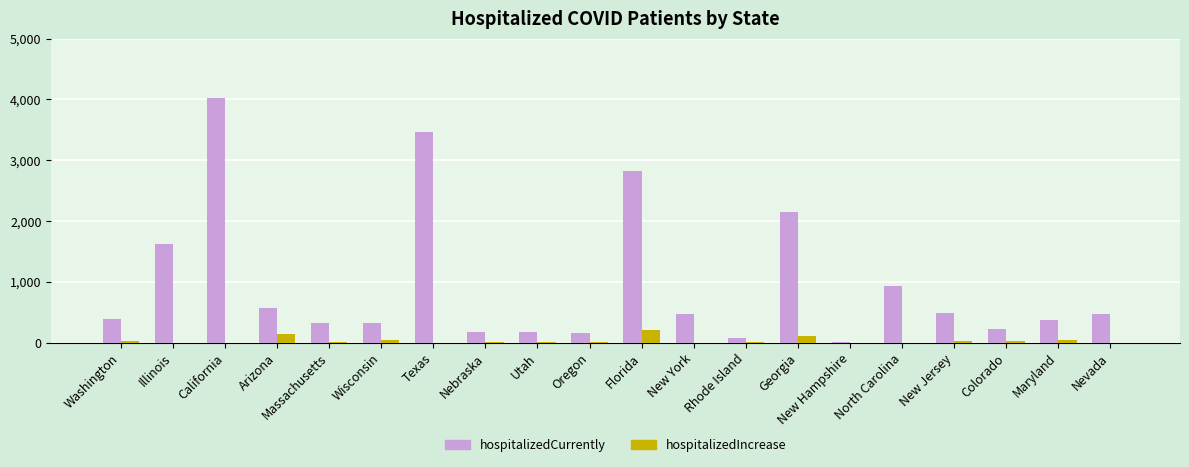

Which series has the largest total across all categories?

hospitalizedCurrently